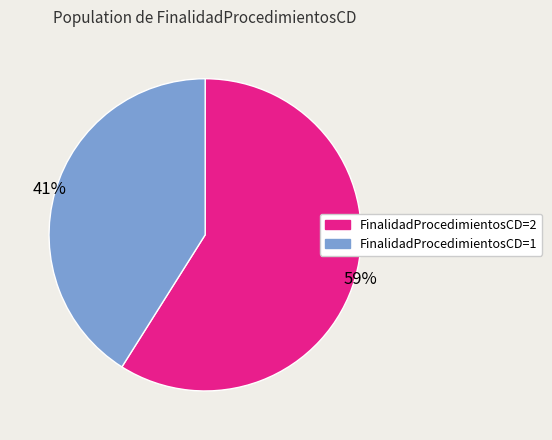

Which category has the smallest portion of the pie?

FinalidadProcedimientosCD=1